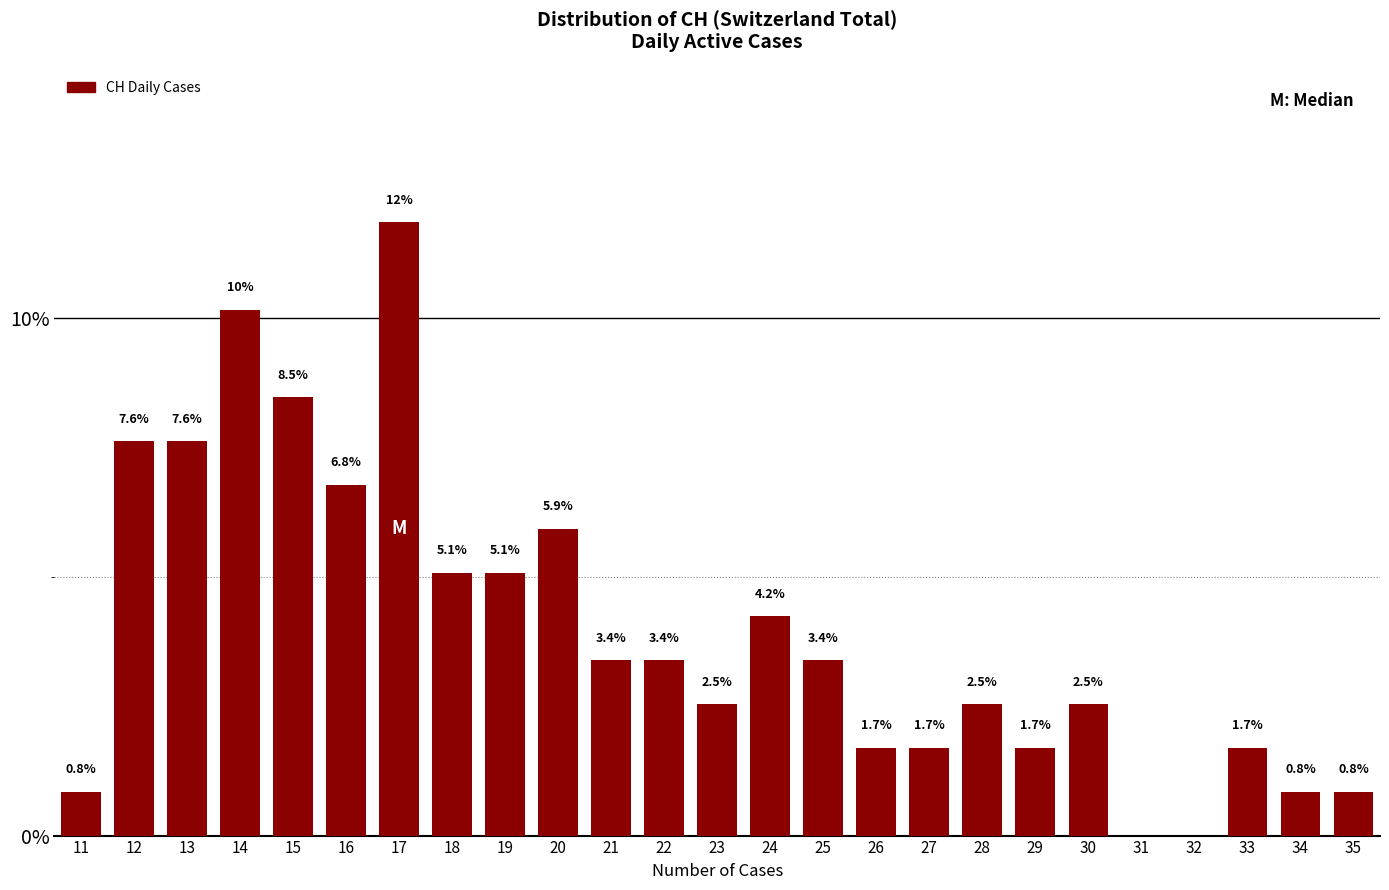

Reading right to left, extract all data points from this chart.

35=0.8	34=0.8	33=1.7	32=0.0	31=0.0	30=2.5	29=1.7	28=2.5	27=1.7	26=1.7	25=3.4	24=4.2	23=2.5	22=3.4	21=3.4	20=5.9	19=5.1	18=5.1	17=11.9	16=6.8	15=8.5	14=10.2	13=7.6	12=7.6	11=0.8